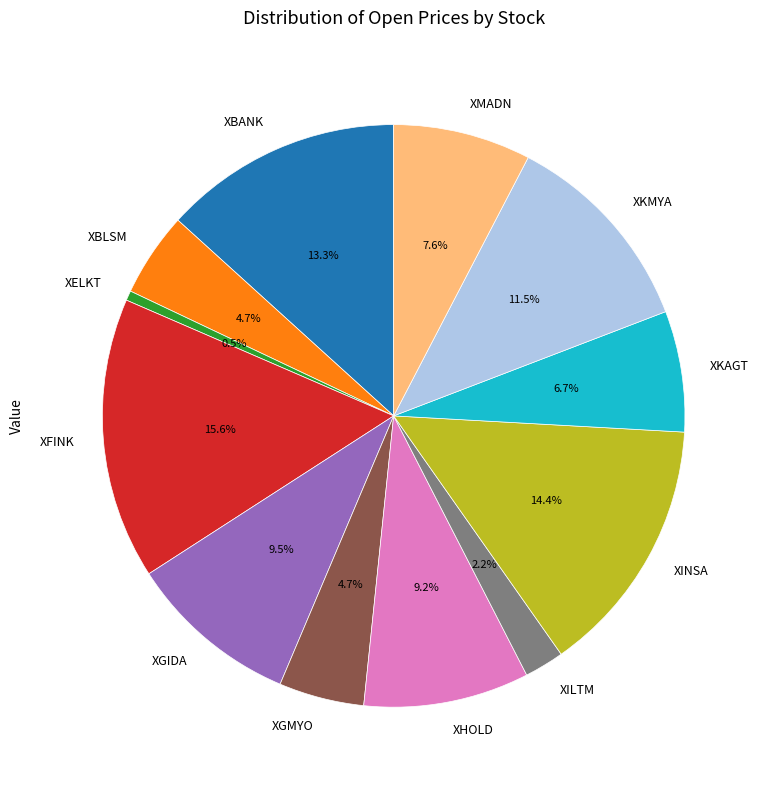

Approximately how many times larger is the value at XILTM compared to XMADN?

0.3